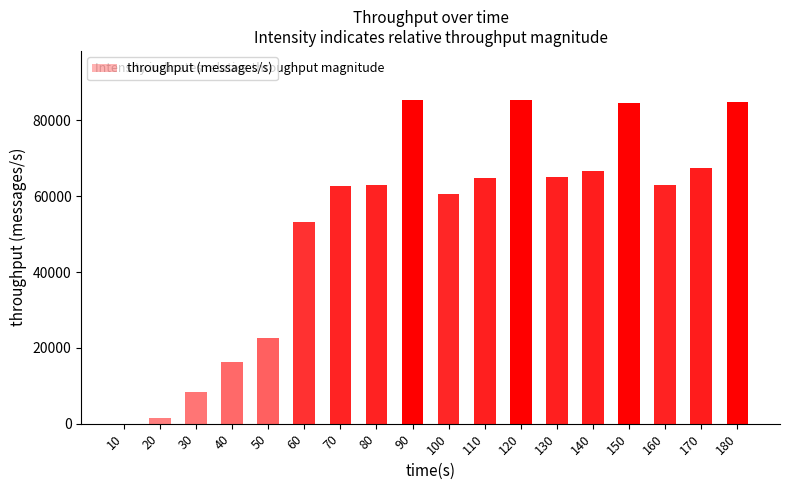

True or false: the data shows 24520 at 90.

False